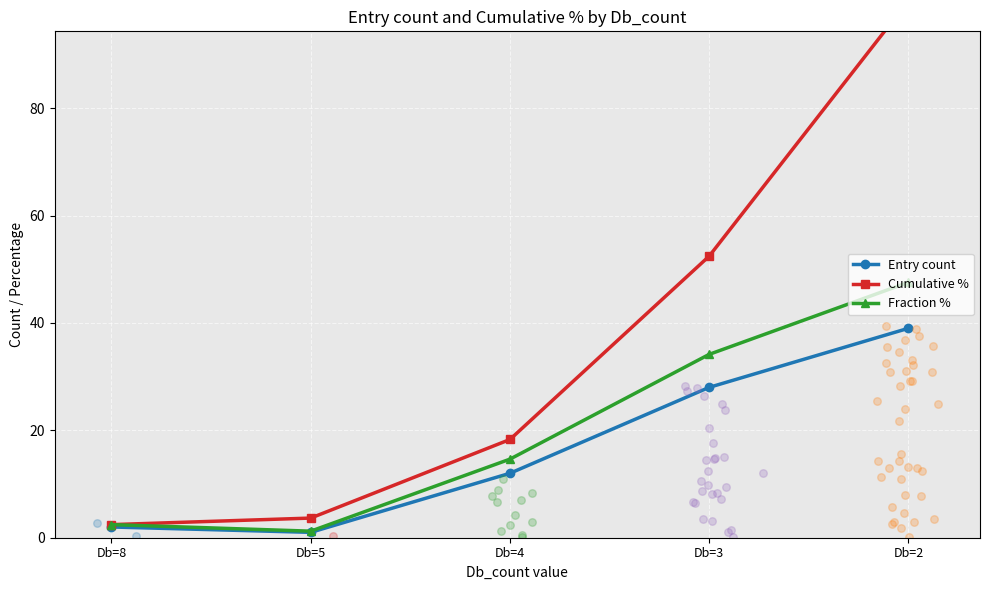

Which series has the largest total across all categories?

Cumulative %